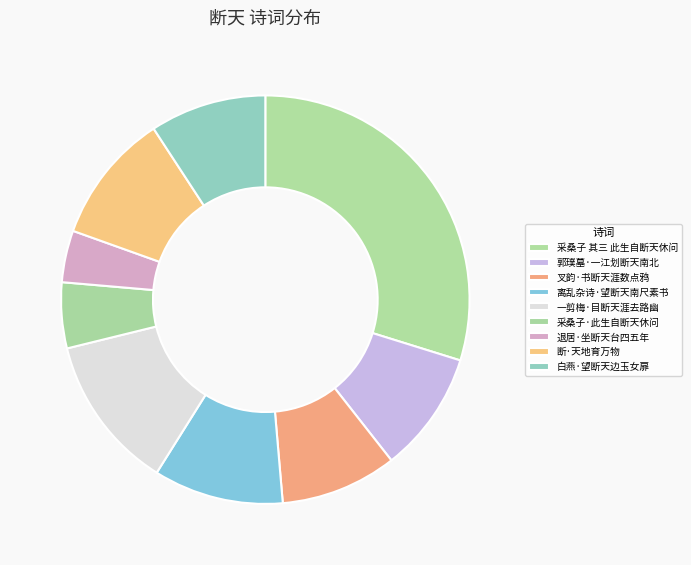

How many slices are in this pie chart?

9